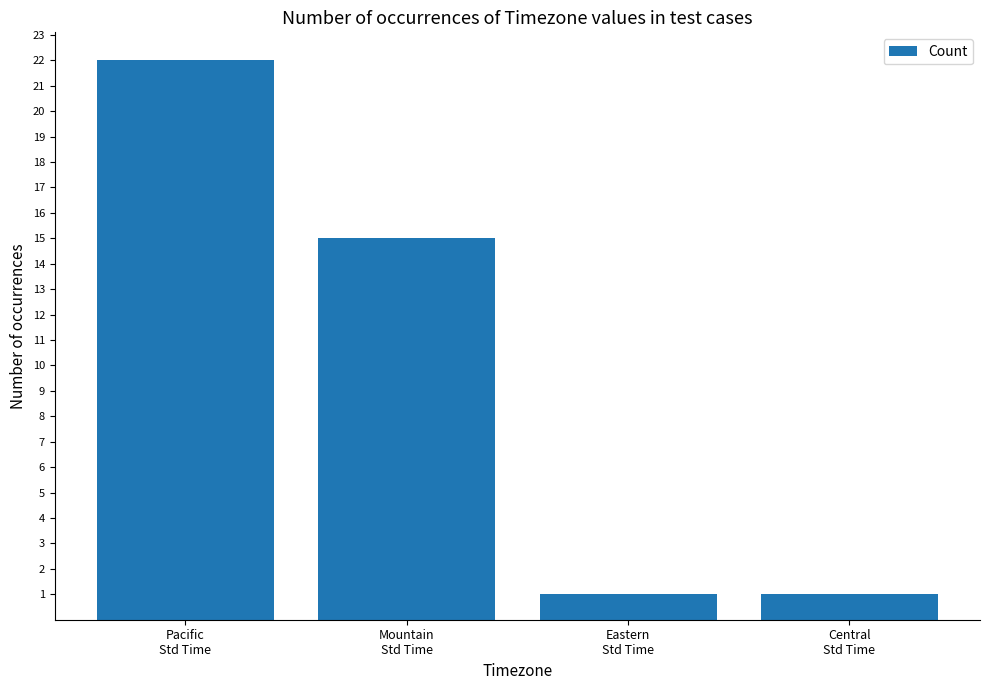

What value does the data have at Central
Std Time?

1